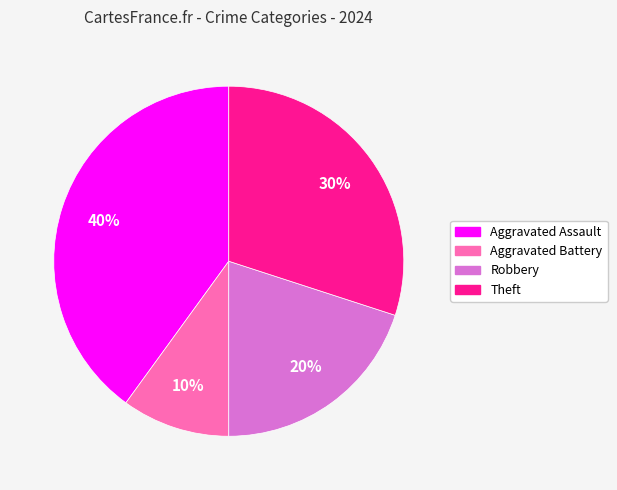

Is there a majority slice in this chart?

No